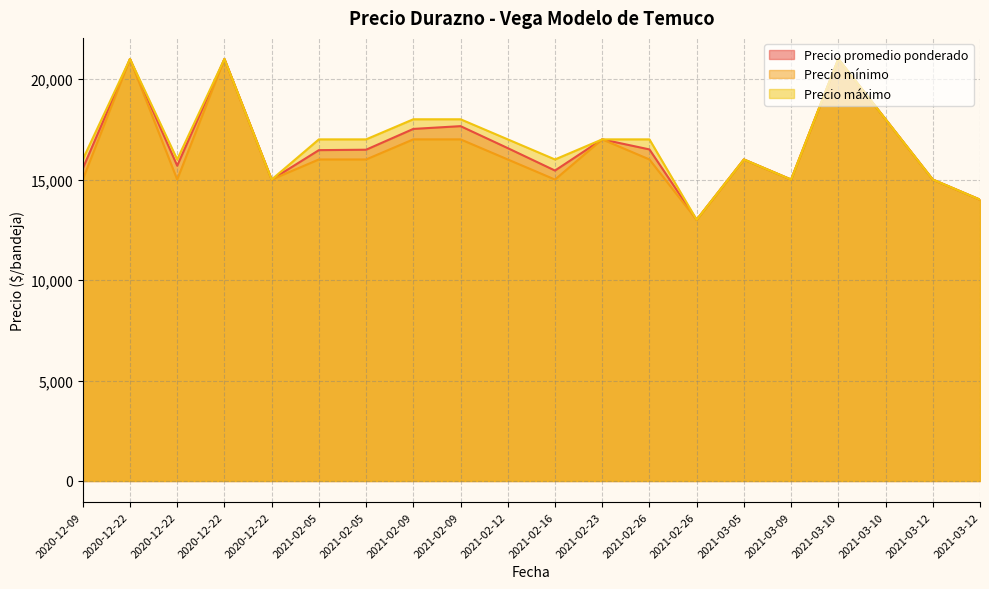

Which category has the highest value in the Precio promedio ponderado series?

2021-03-10